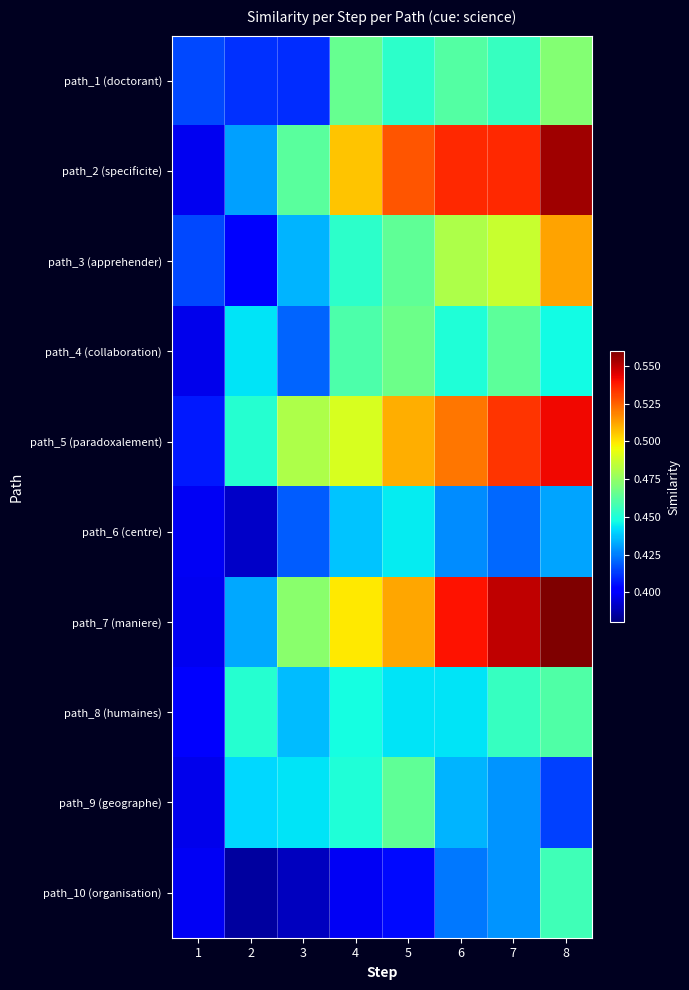

Between 5 and 7, which series saw the biggest shift?

path_7 (maniere)